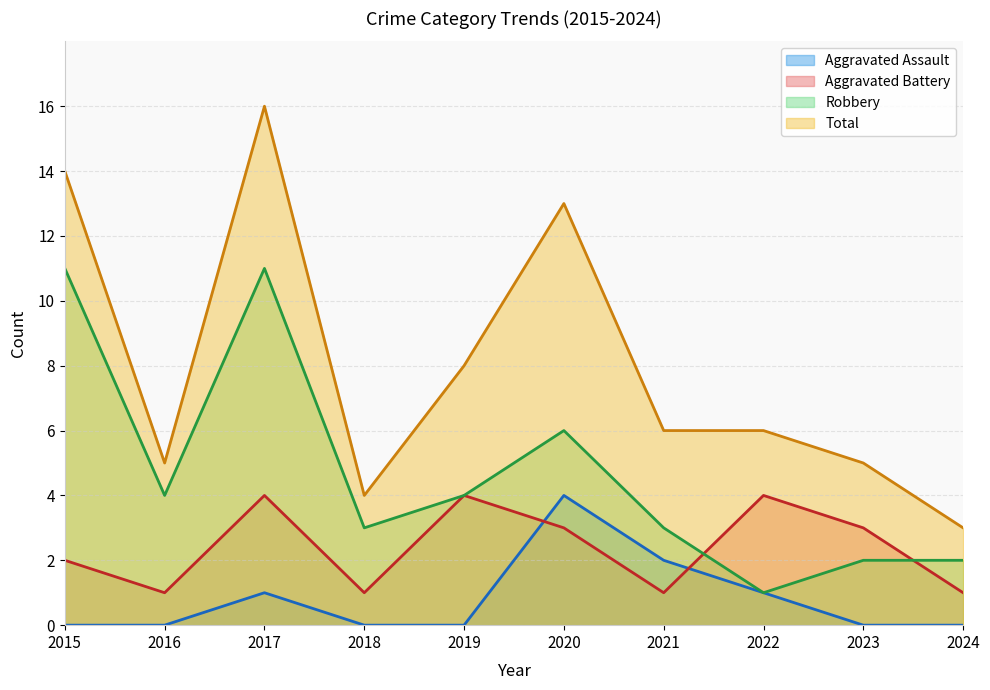

In Total, how many points are higher than both neighbors (excluding endpoints)?

2